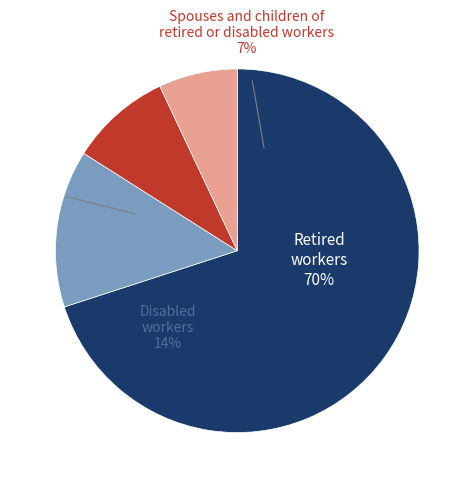

The zhohansrus25802 slice represents 7% of the pie. True or false?

False